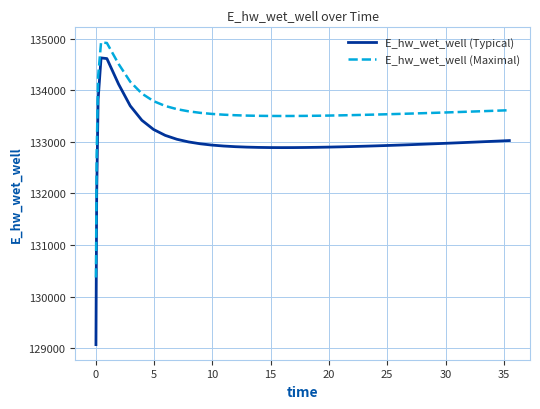

List the series in order of their peak value, lowest first.

E_hw_wet_well (Typical), E_hw_wet_well (Maximal)